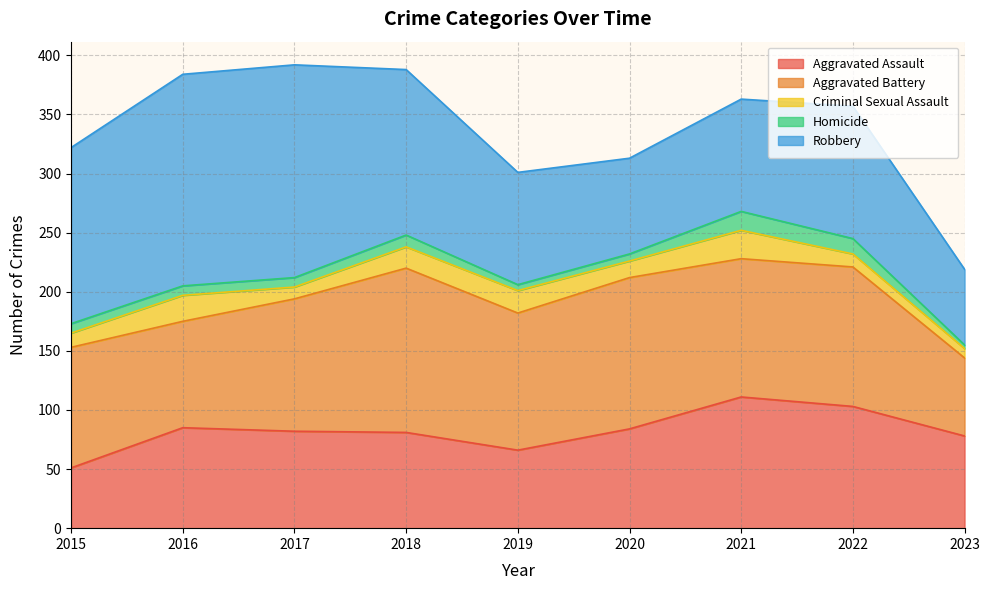

Reading left to right, what are all the values shown in this chart?

Aggravated Assault: 51	85	82	81	66	84	111	103	78
Aggravated Battery: 102	90	112	139	116	128	117	118	66
Criminal Sexual Assault: 12	22	10	18	19	14	24	11	8
Homicide: 8	8	8	10	5	6	16	13	3
Robbery: 149	179	180	140	95	81	95	112	64